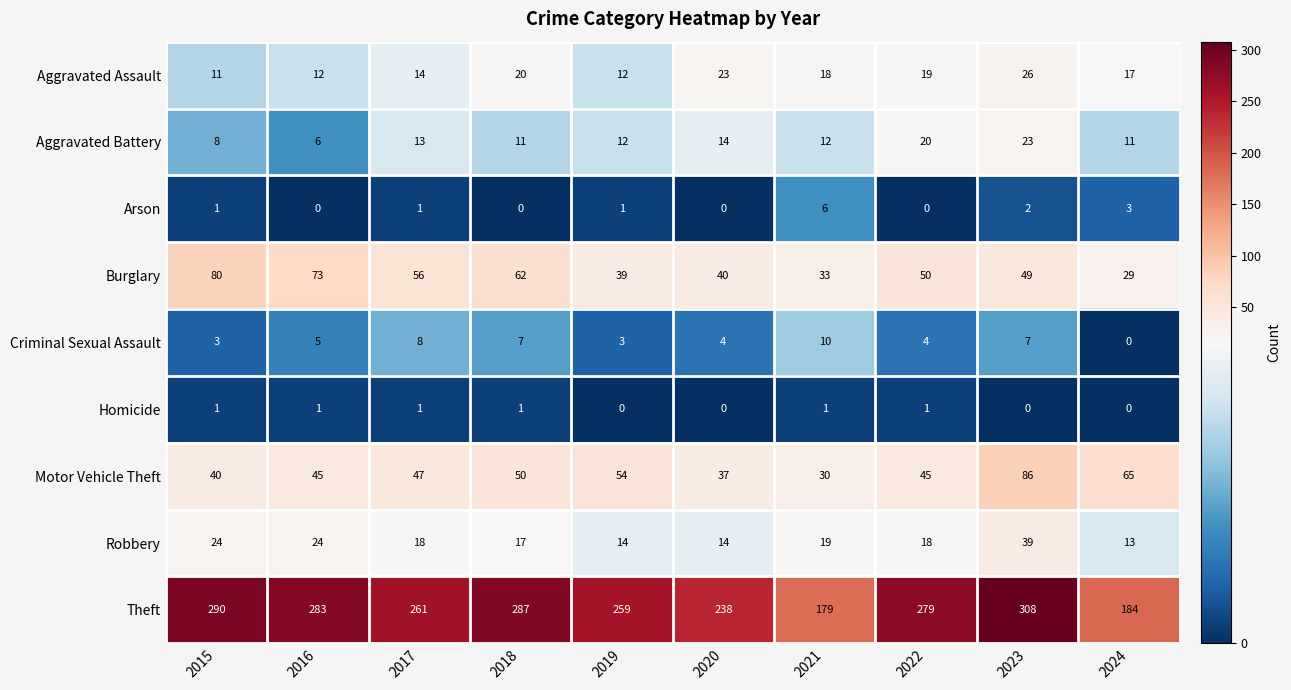

How many data points in Arson are less than 1?

4